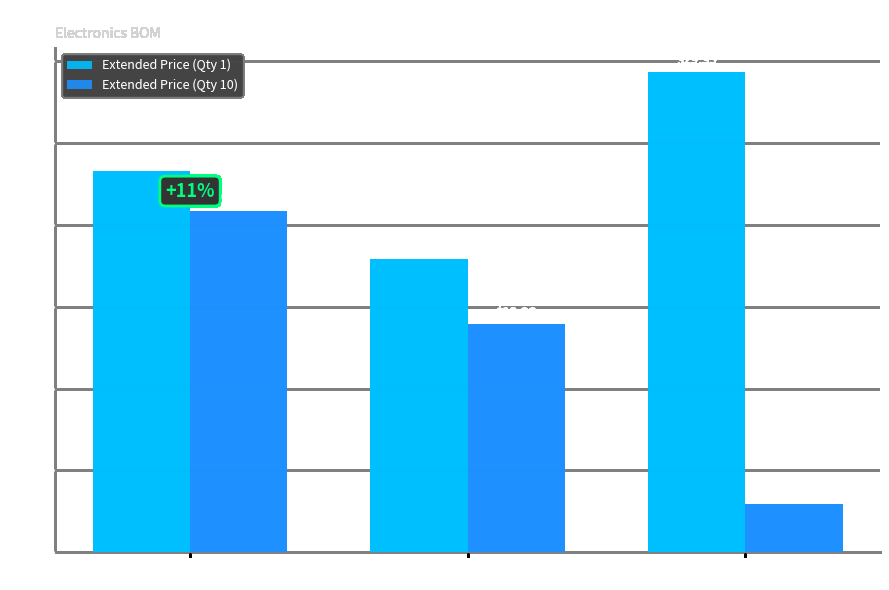

Where does the Extended Price (Qty 10) series first go above 13?

DIGIKEY